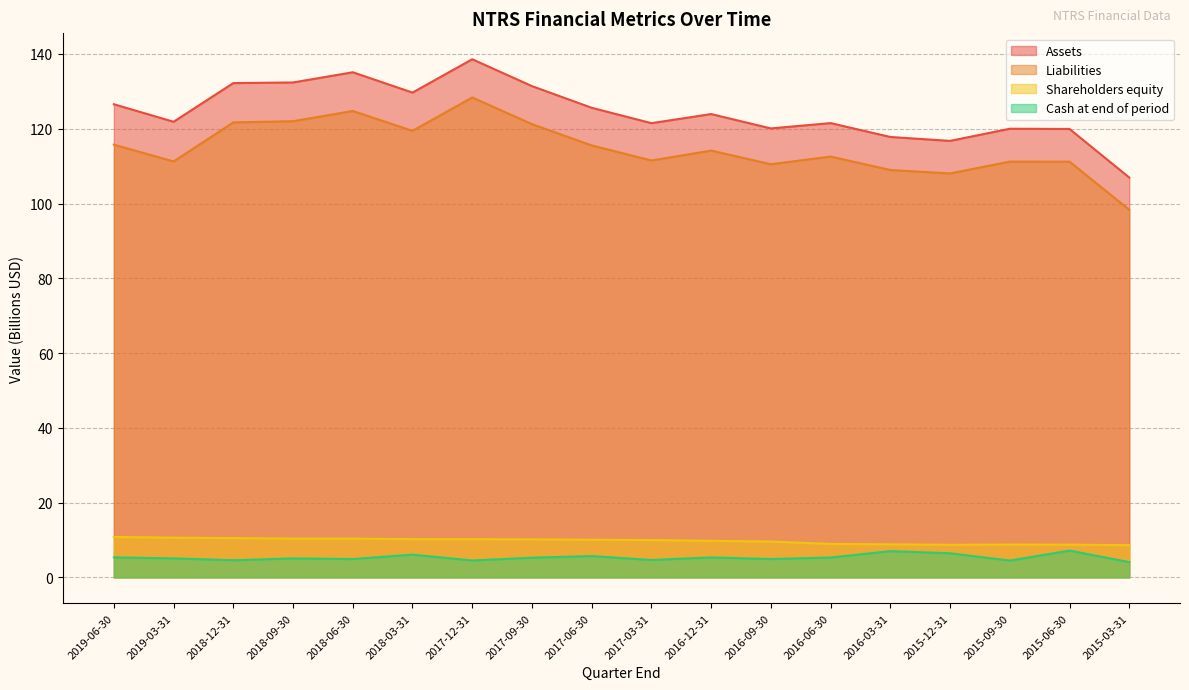

Where is Shareholders equity nearest to the value 9?

2016-06-30